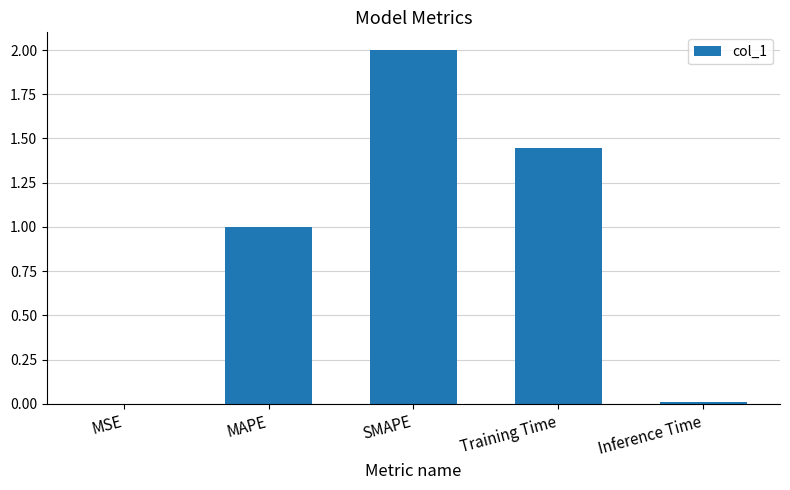

What value does the data have at SMAPE?

2.0